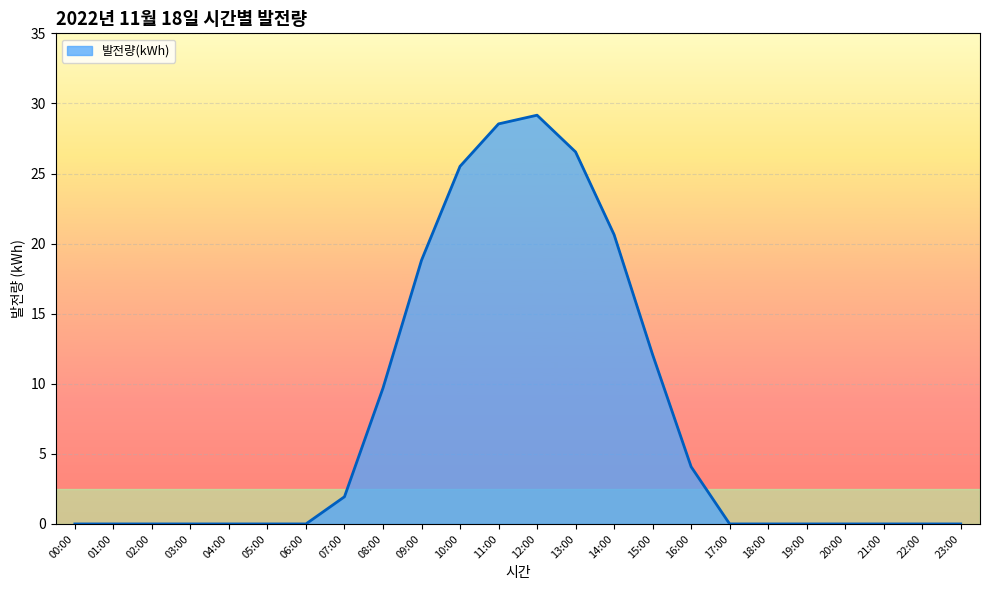

Reading left to right, transcribe all the data shown in this chart.

0.0	0.0	0.0	0.0	0.0	0.0	0.0	1.9	9.7	18.8	25.5	28.5	29.2	26.5	20.6	12.1	4.1	0.0	0.0	0.0	0.0	0.0	0.0	0.0